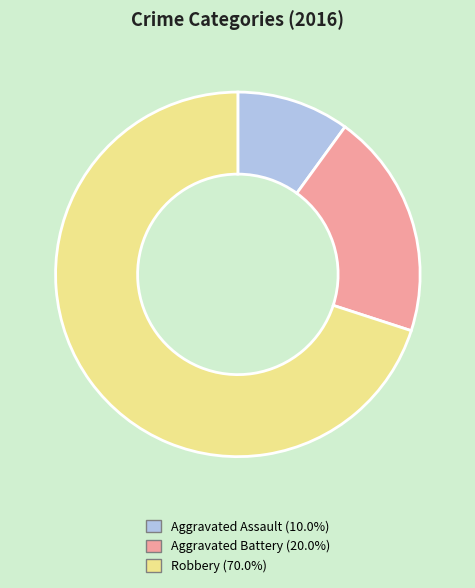

Is the sum of Robbery and Aggravated Battery greater than half?

Yes